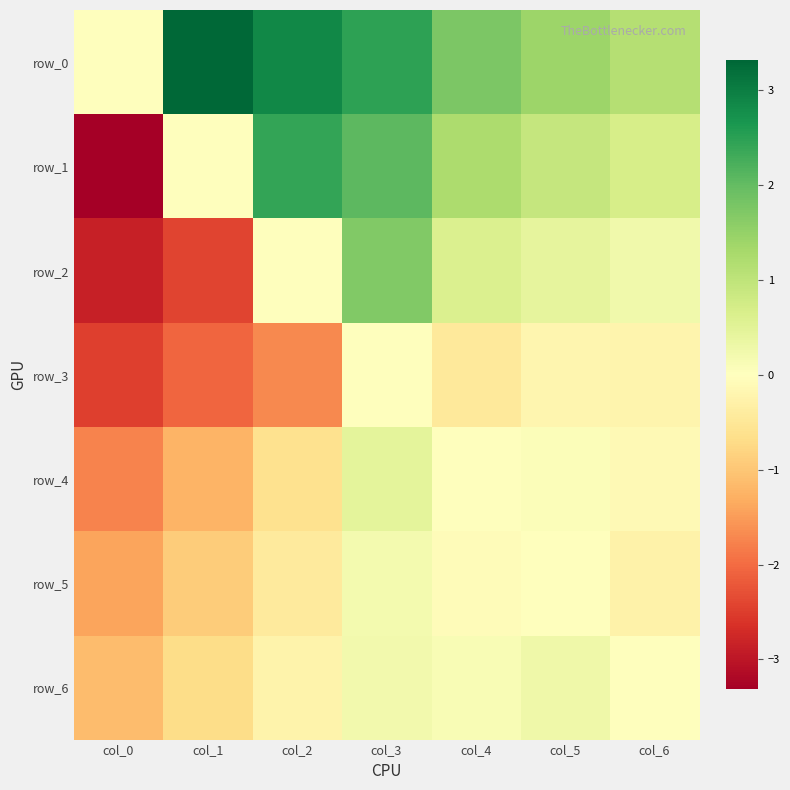

Reading right to left, what are all the values shown in this chart?

row_0: 1.1	1.4	1.7	2.5	2.9	3.3	0.0
row_1: 0.7	0.9	1.2	2.1	2.4	0.0	-3.3
row_2: 0.3	0.4	0.6	1.7	0.0	-2.4	-2.9
row_3: -0.2	-0.2	-0.5	0.0	-1.7	-2.1	-2.5
row_4: -0.1	0.1	0.0	0.5	-0.6	-1.2	-1.7
row_5: -0.3	0.0	-0.1	0.2	-0.4	-0.9	-1.4
row_6: 0.0	0.3	0.1	0.2	-0.3	-0.7	-1.1